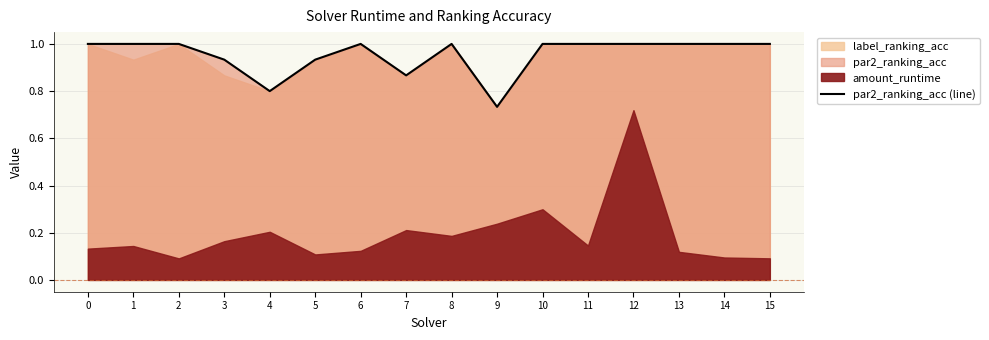

True or false: the data shows 1.0 at 12.

True